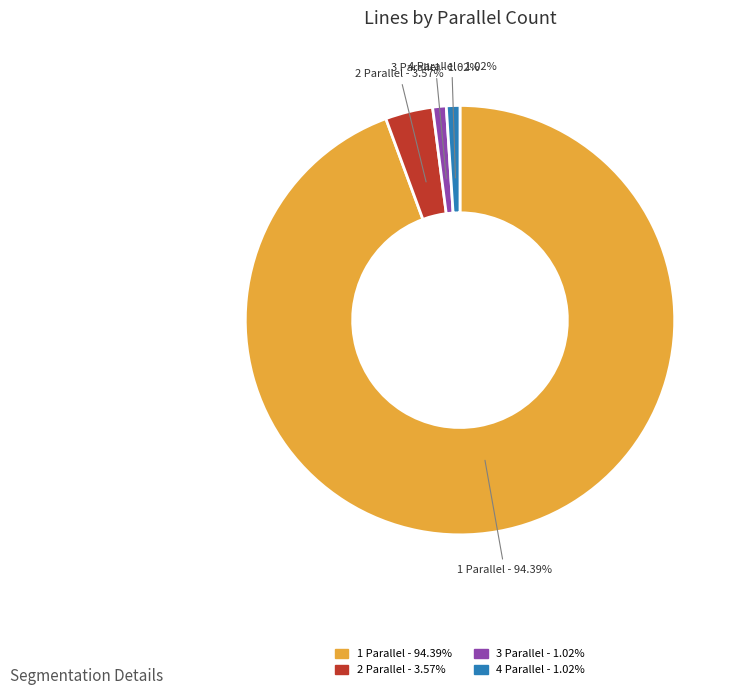

Combined, do 4 Parallel and 2 Parallel account for over 50%?

No